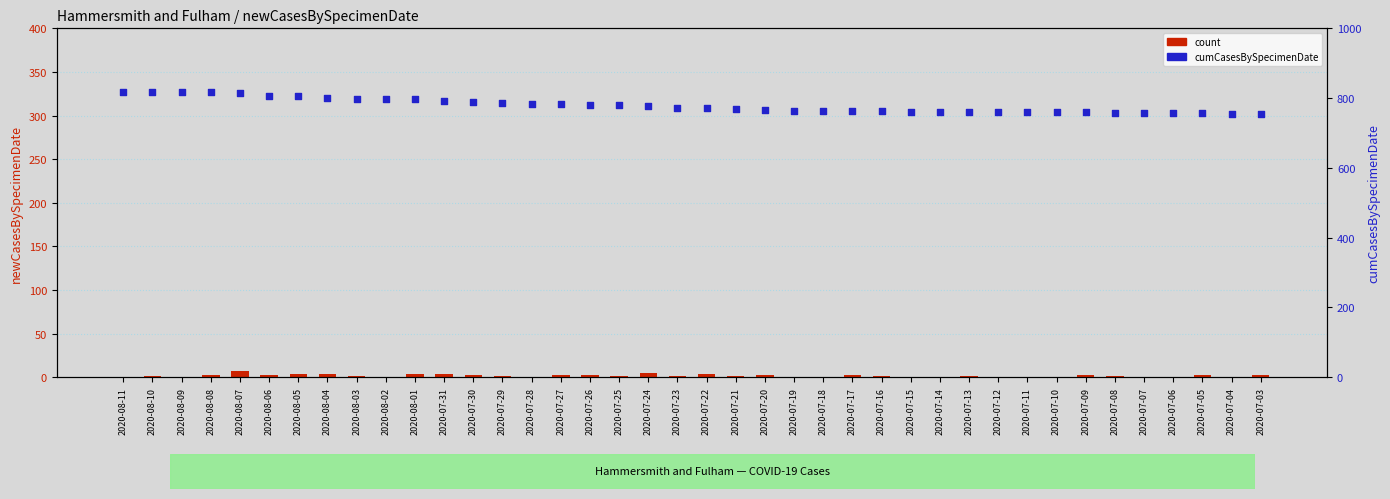

At how many categories does at least one series exceed 523?

40